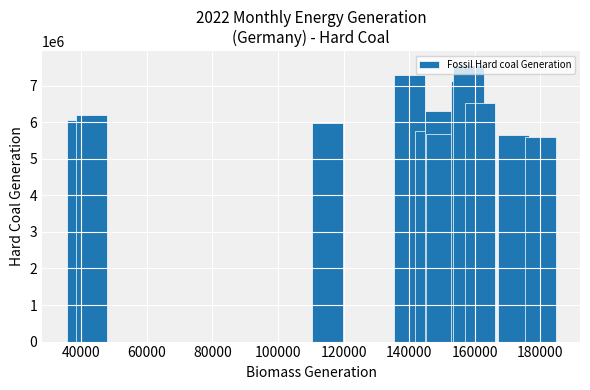

What is the difference between the second highest and minimum values?

1686585